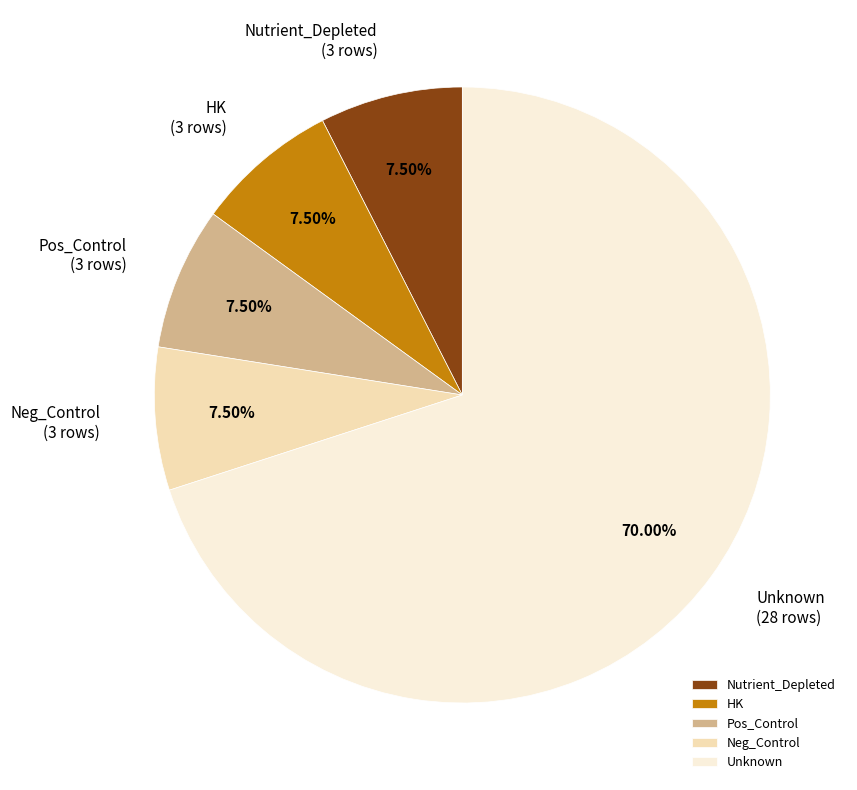

Is there a majority slice in this chart?

Yes